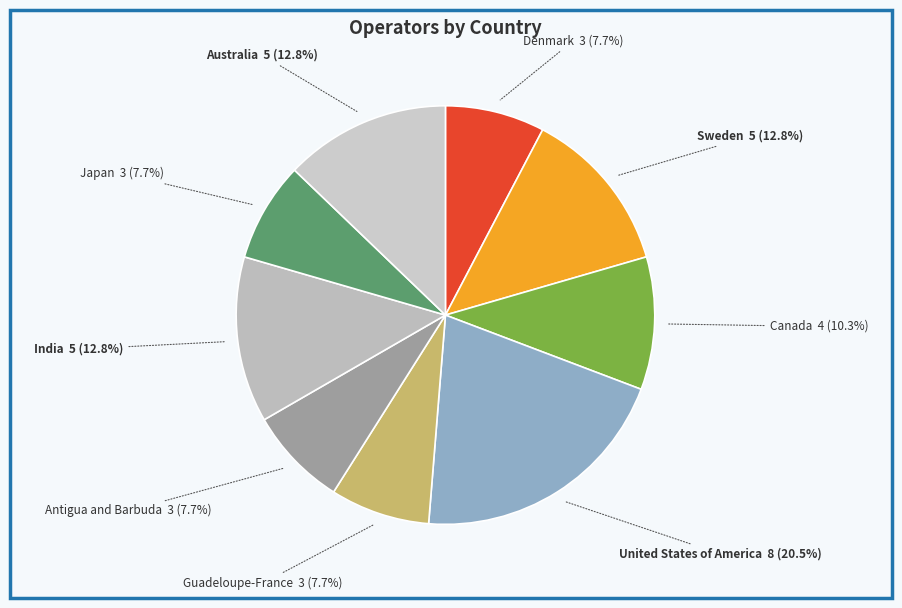

How many segments does this pie chart have?

9